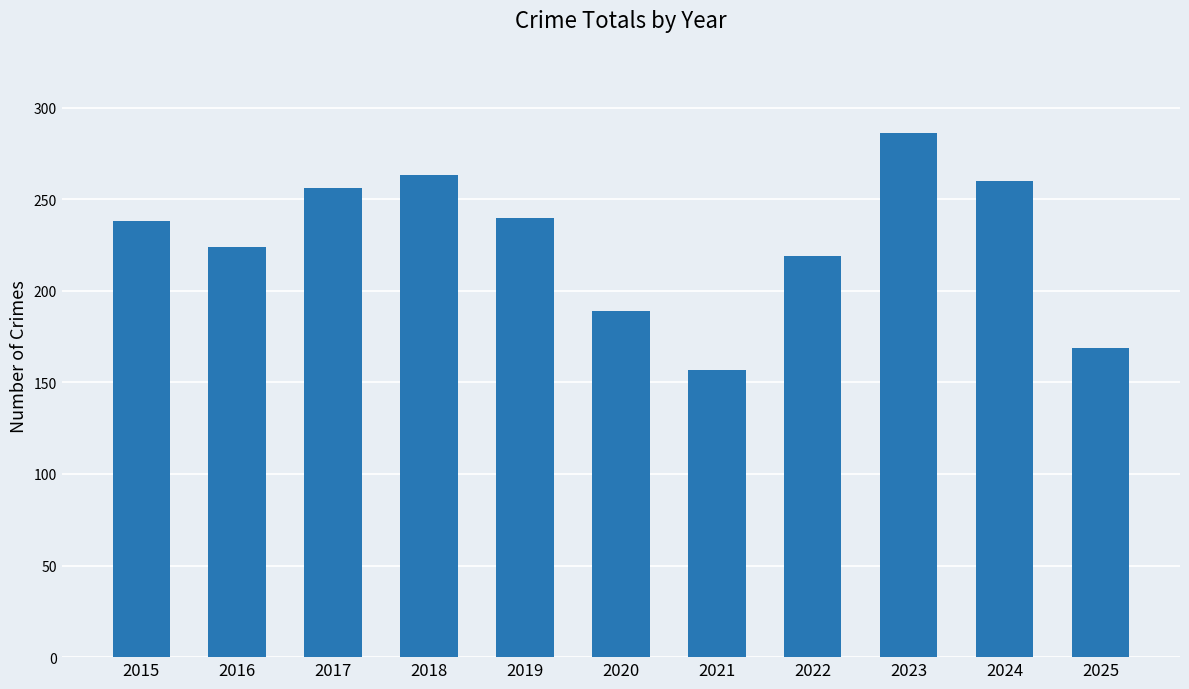

What is the approximate value at 2019, to the nearest 10?

240